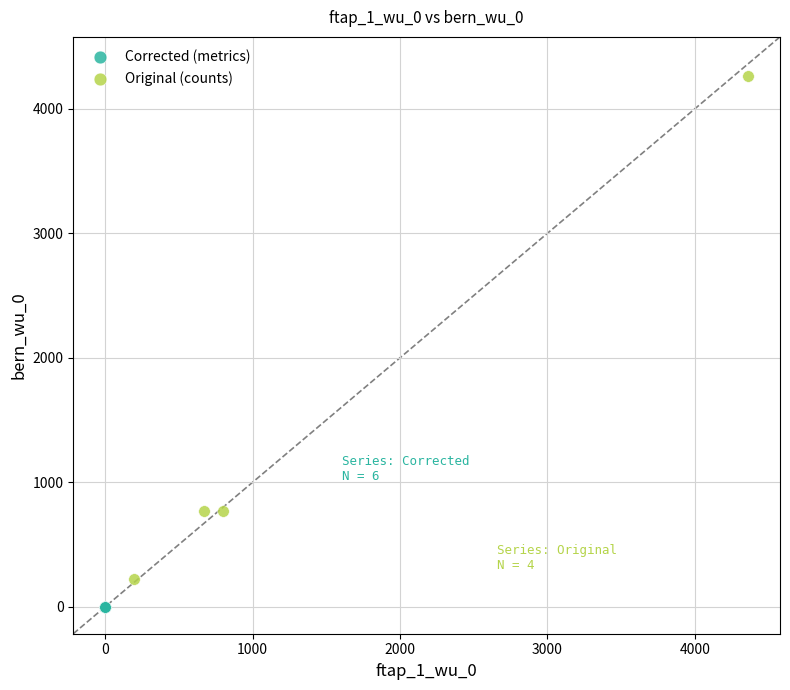

Which series has the largest Y range (max minus min)?

Original (counts)